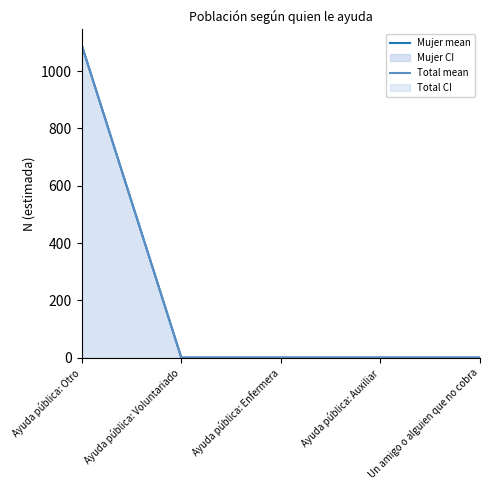

Reading left to right, list all the values displayed in this chart.

Mujer mean: 1091	0	0	0	0
Total mean: 1091	0	0	0	0